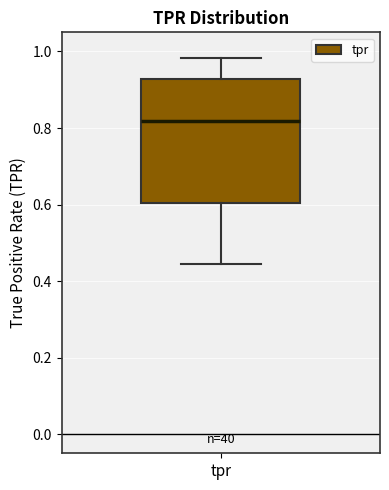

Transcribe this box plot: give where the median line is, the range the box spans, and where the two whiskers end, as read against the y-axis. The values are not printed on the chart, so give them approximately, as read against the axis.

median 0.82, box 0.60 to 0.92, whiskers 0.44 to 0.98